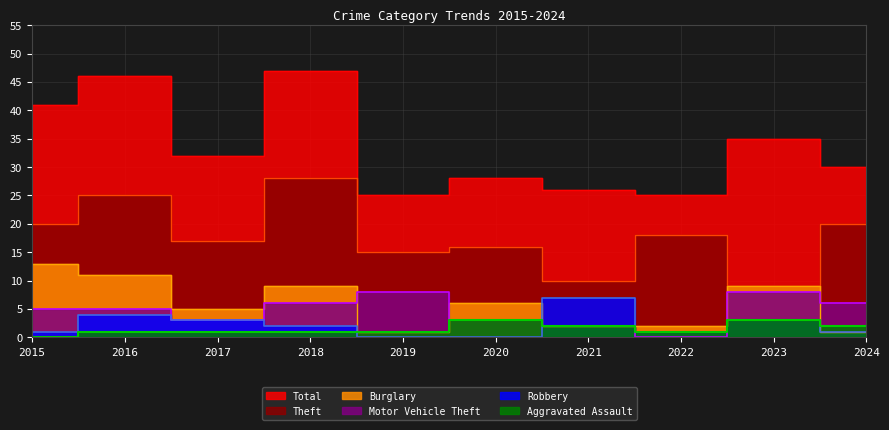

True or false: Motor Vehicle Theft and Robbery cross at least once.

True